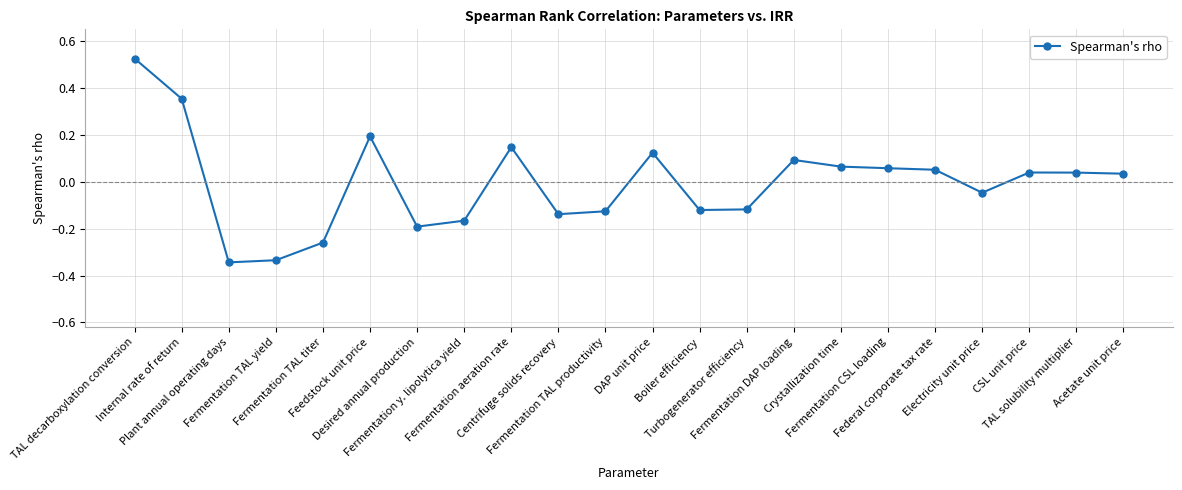

At which category does the data reach its first local peak?

Feedstock unit price